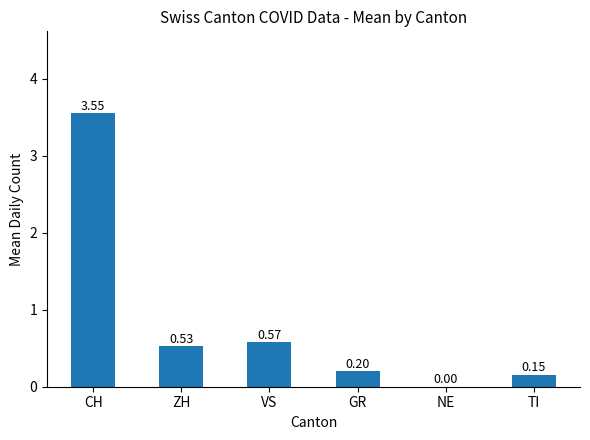

Which label corresponds to the largest value in the chart?

CH